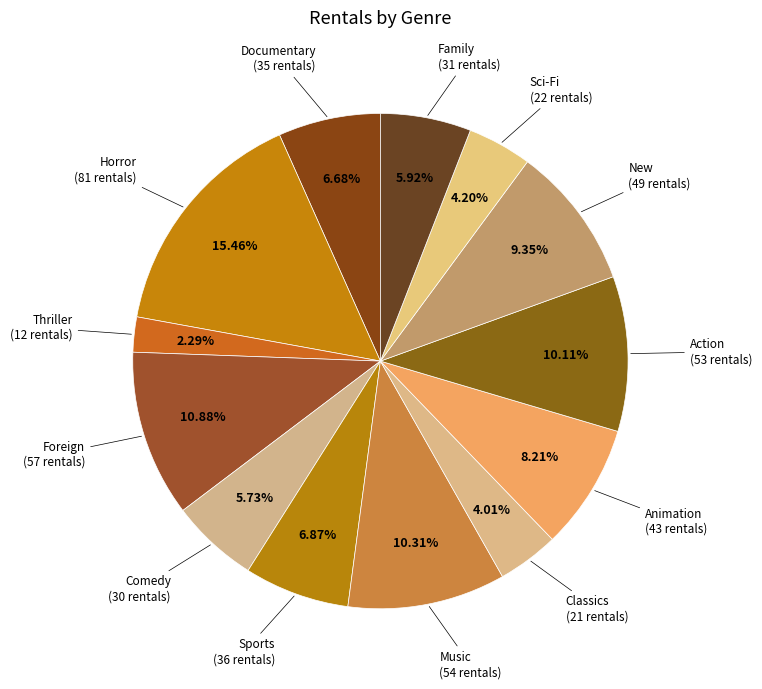

How many slices are in this pie chart?

13